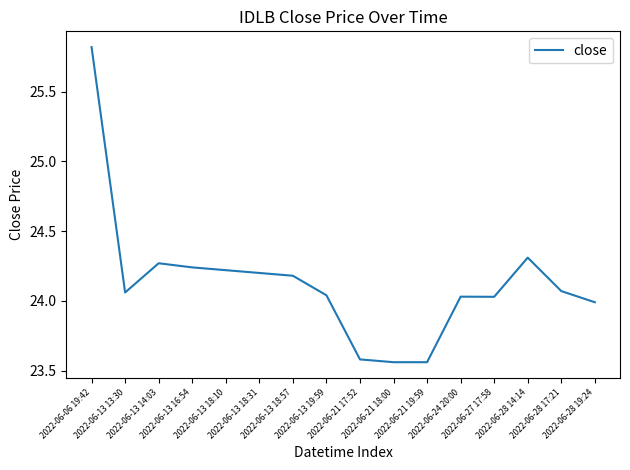

Is it true that the value at 2022-06-13 18:31 is 43.4?

False